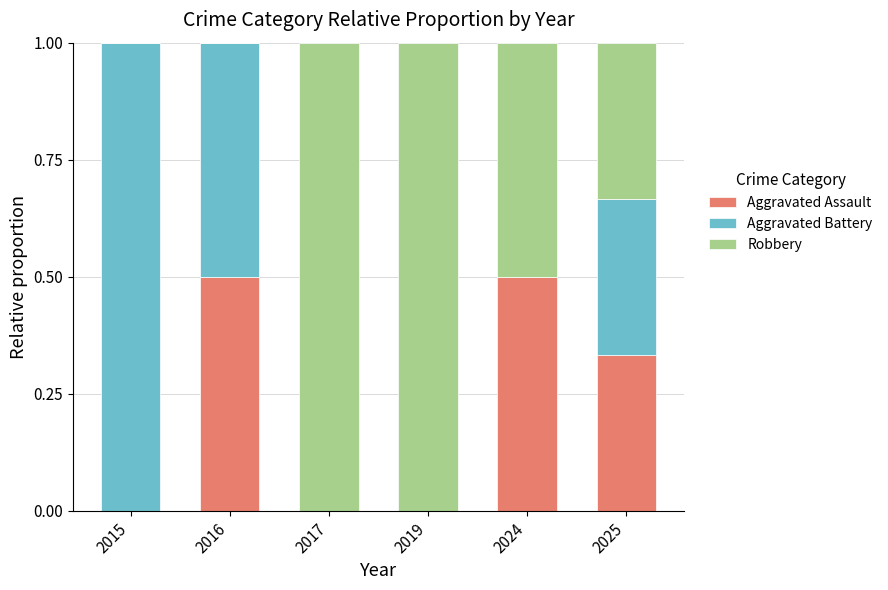

What is the sum of all Aggravated Assault values?

1.3